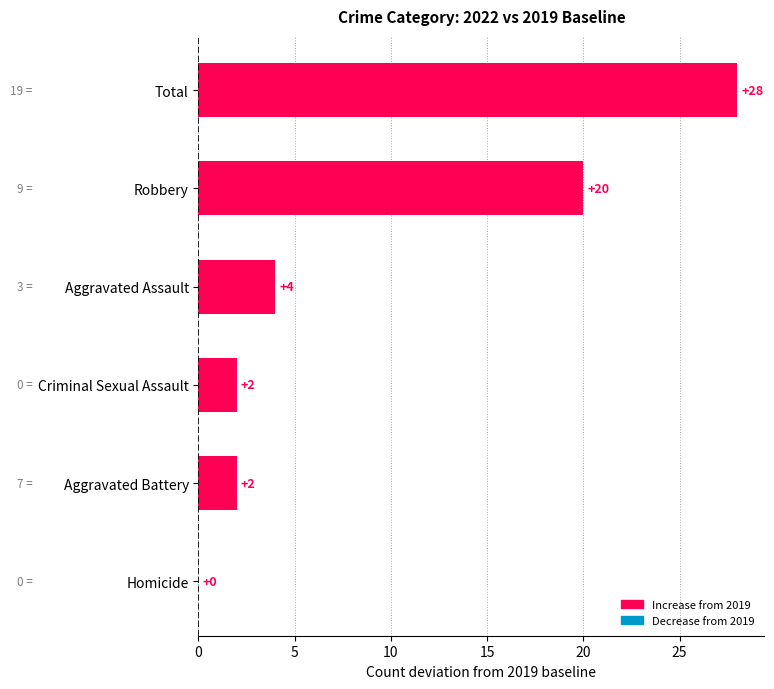

Reading top to bottom, transcribe all the data shown in this chart.

Total=28	Robbery=20	Aggravated Assault=4	Criminal Sexual Assault=2	Aggravated Battery=2	Homicide=0